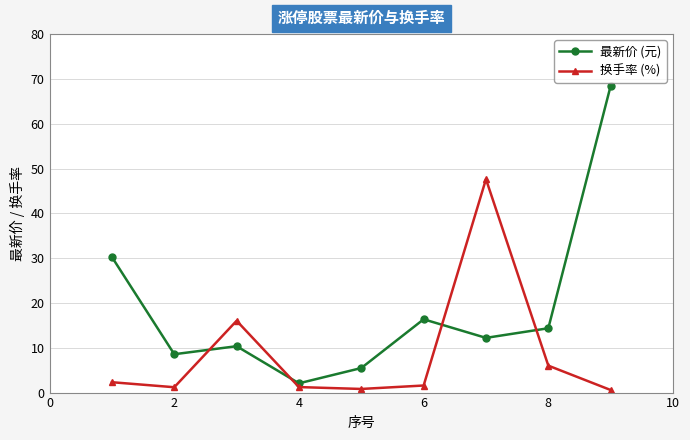

List the series in order of their overall mean, lowest first.

换手率 (%), 最新价 (元)